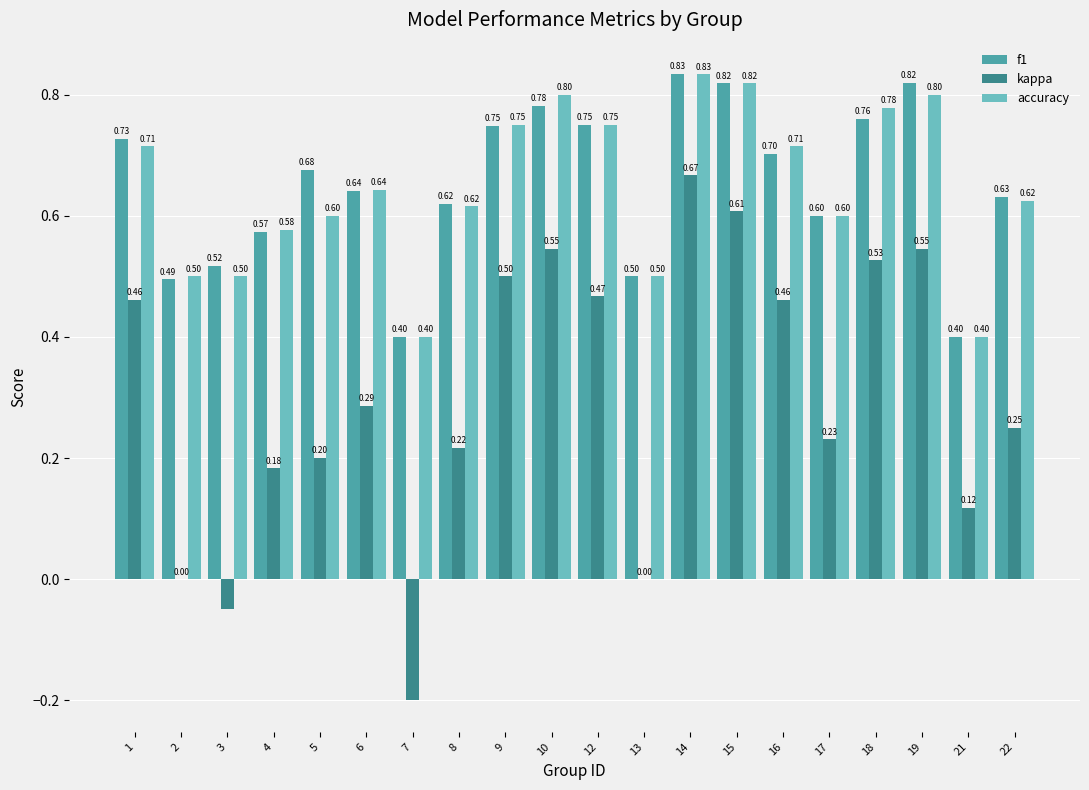

What is the total value across all series at 19?

2.2